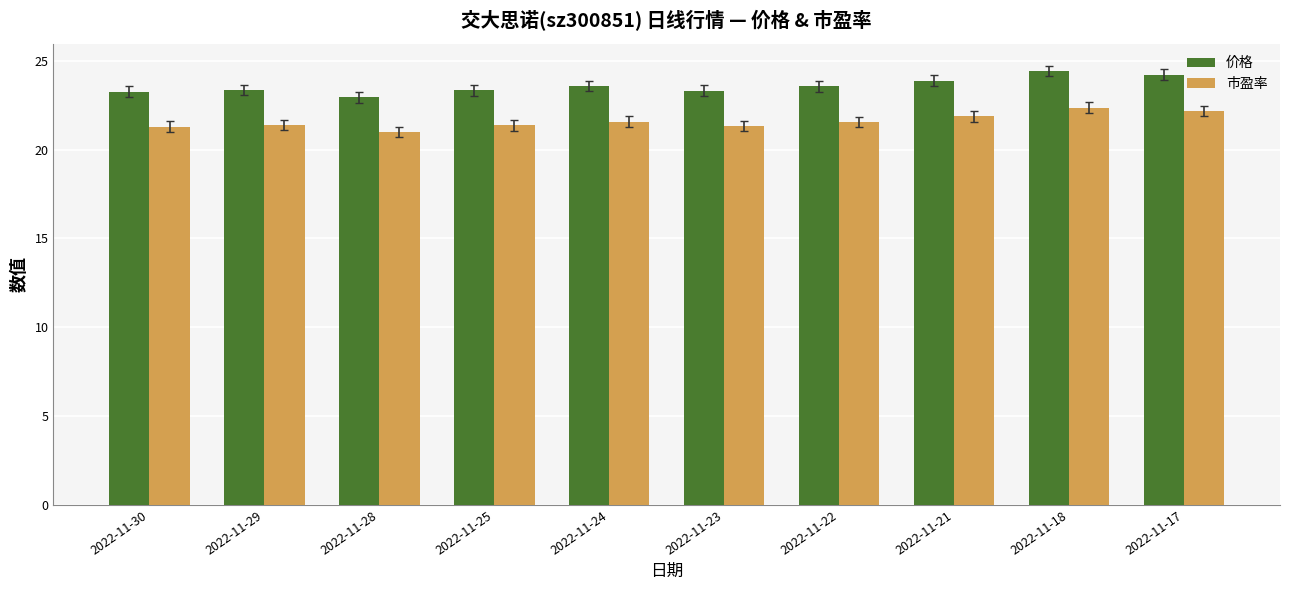

What is the minimum value shown in the chart?

21.0